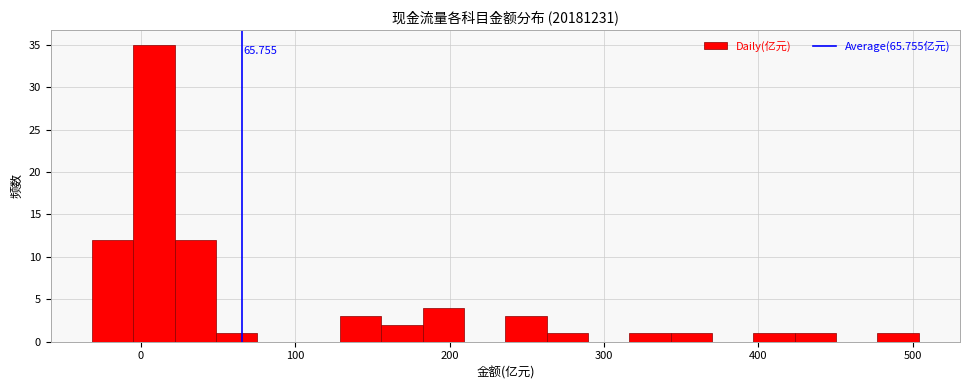

Around what value on the x-axis is the tallest bar? Give the approximate position of its centre, as read against the axis.

10